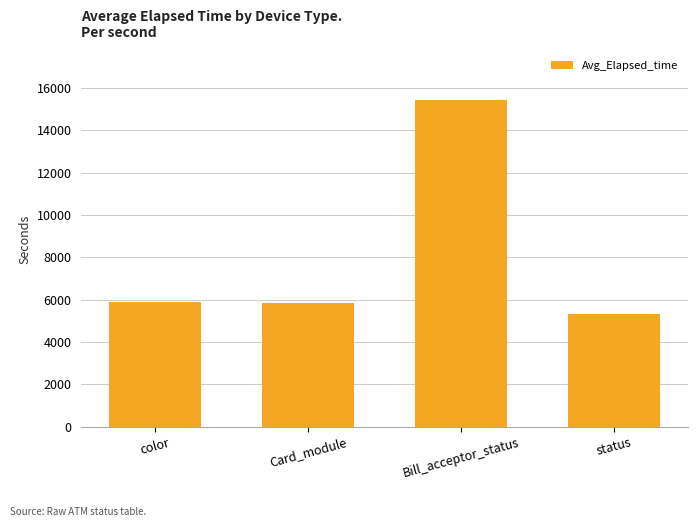

True or false: the data shows 5850 at Card_module.

True